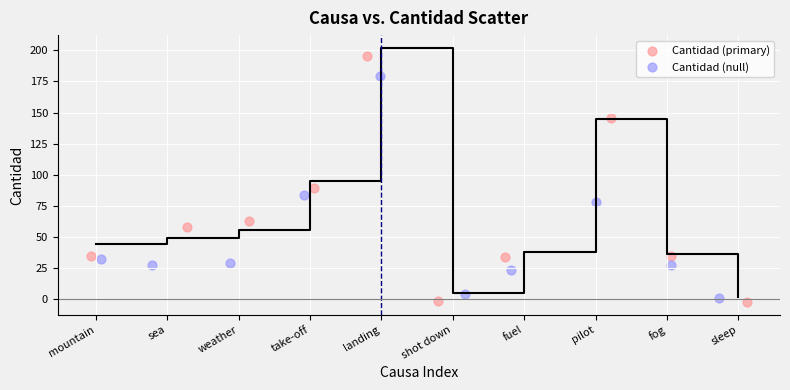

Which series contains the highest Y value?

Cantidad (primary)